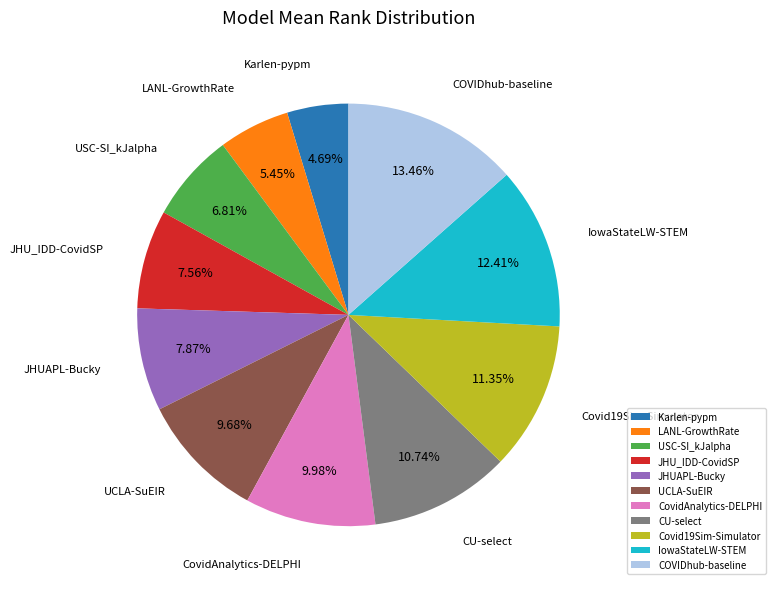

Is it true that USC-SI_kJalpha is 7% of the pie?

True